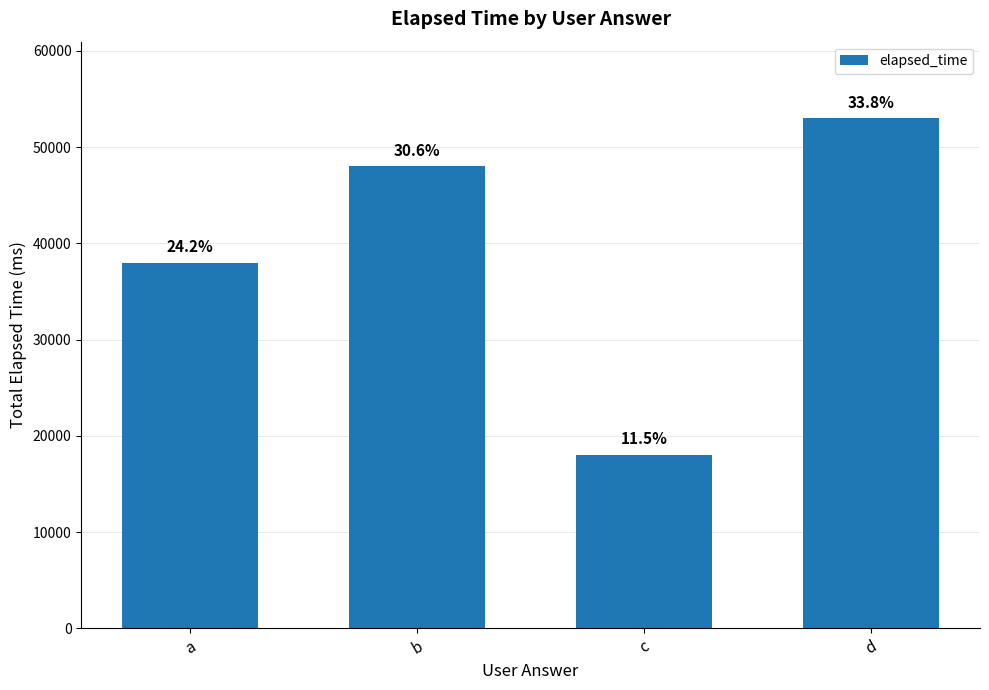

Which label corresponds to the smallest value in the chart?

c